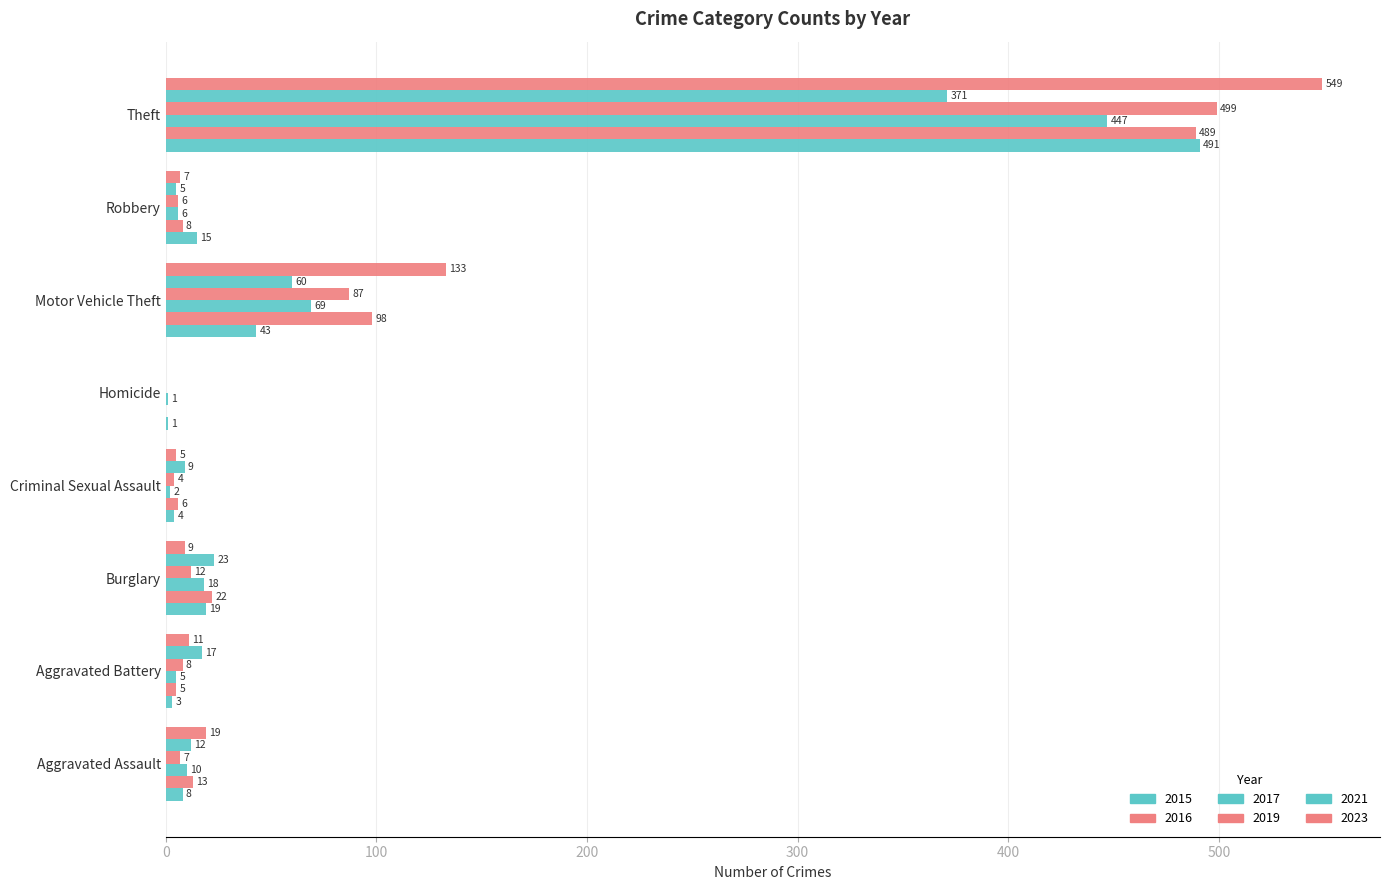

What is the label of the 7th bar from the left?

Robbery